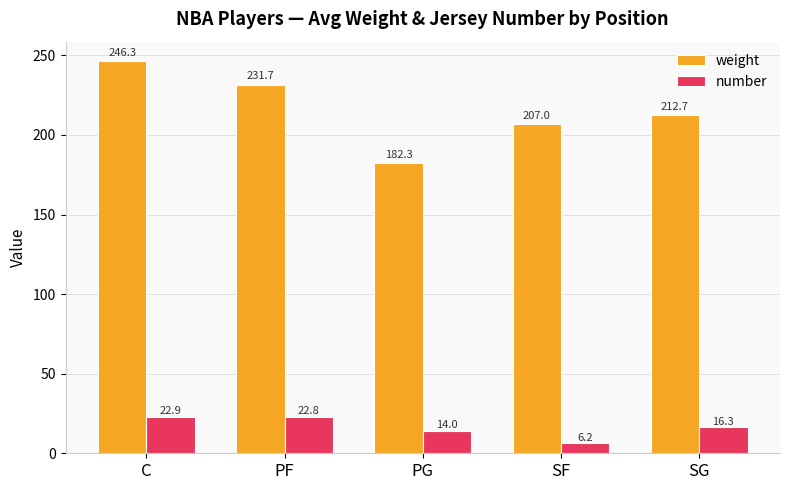

Which series has the largest range (max minus min)?

weight